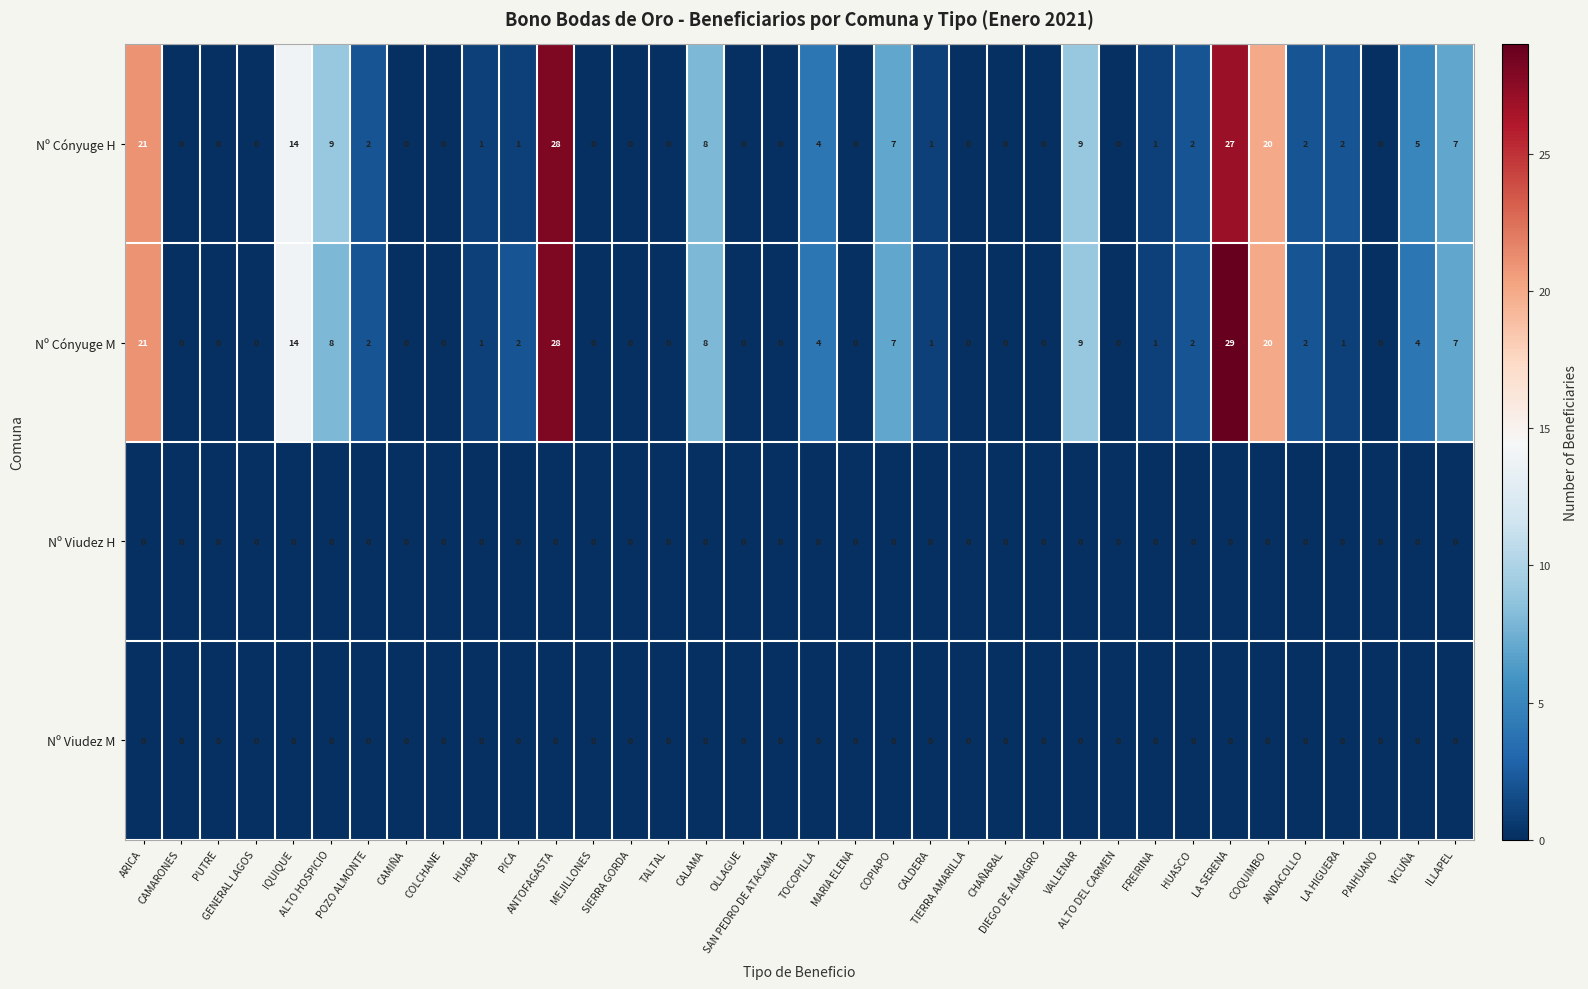

What is the difference between the maximum and minimum values in the Nº Cónyuge M series?

29